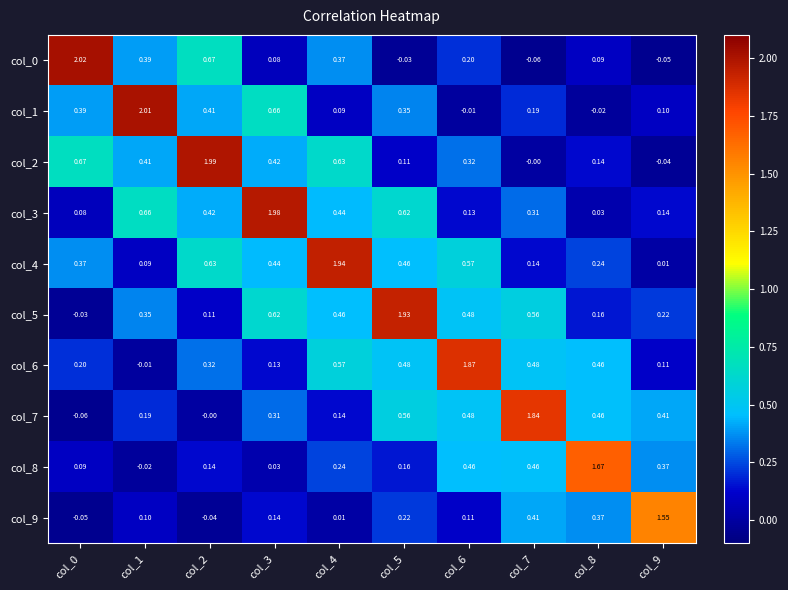

Is the value of col_8 at col_9 greater than the value of col_7 at col_4?

Yes